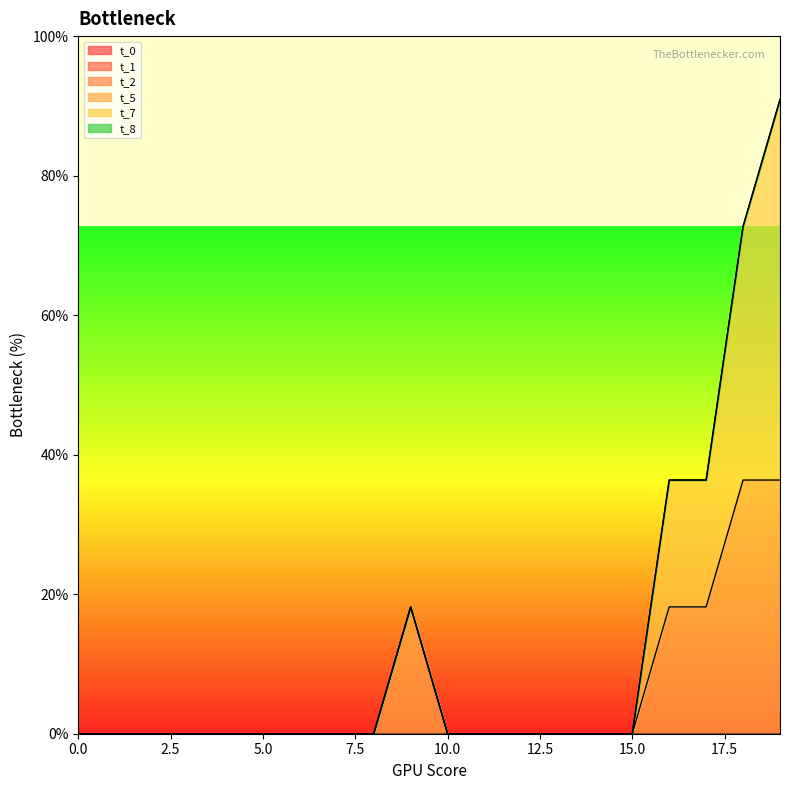

True or false: t_5 has more than 2 points higher than both neighbors.

False